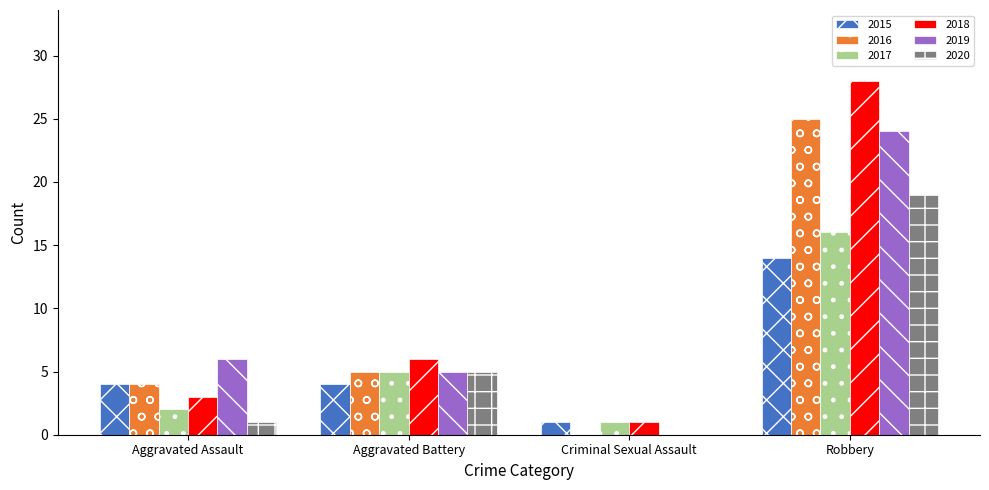

True or false: 2019 has a value of 0 at Criminal Sexual Assault.

True